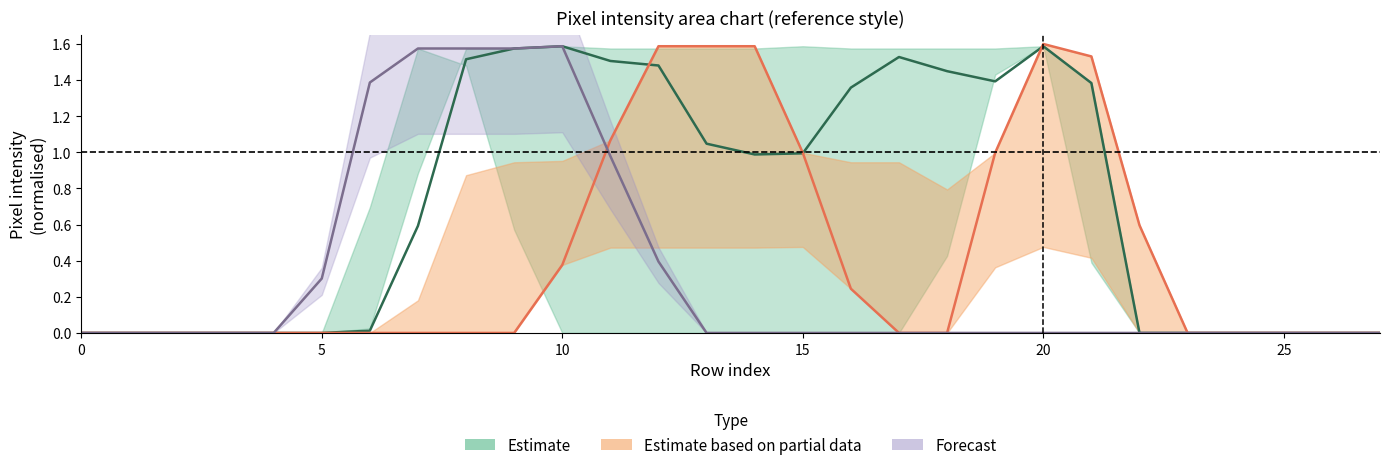

The Estimate series shows 1.5 at 11. True or false?

True